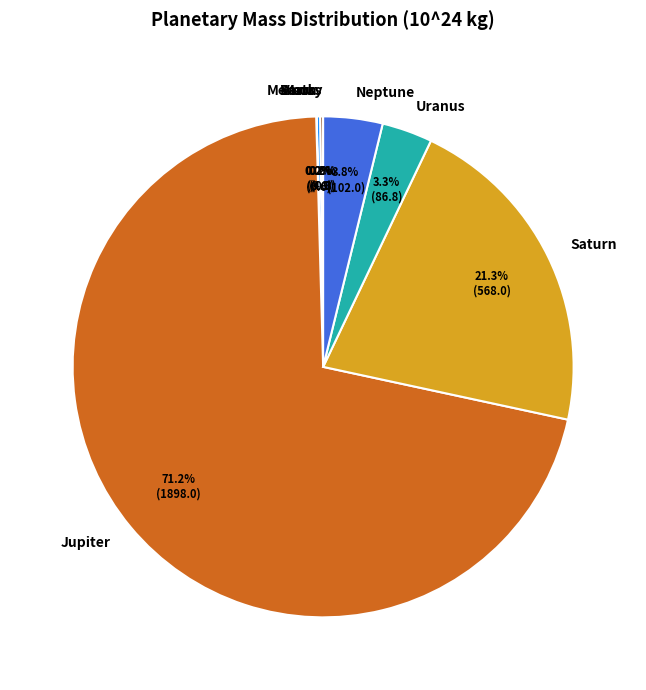

To the nearest percent, what is the average slice percentage?

12%